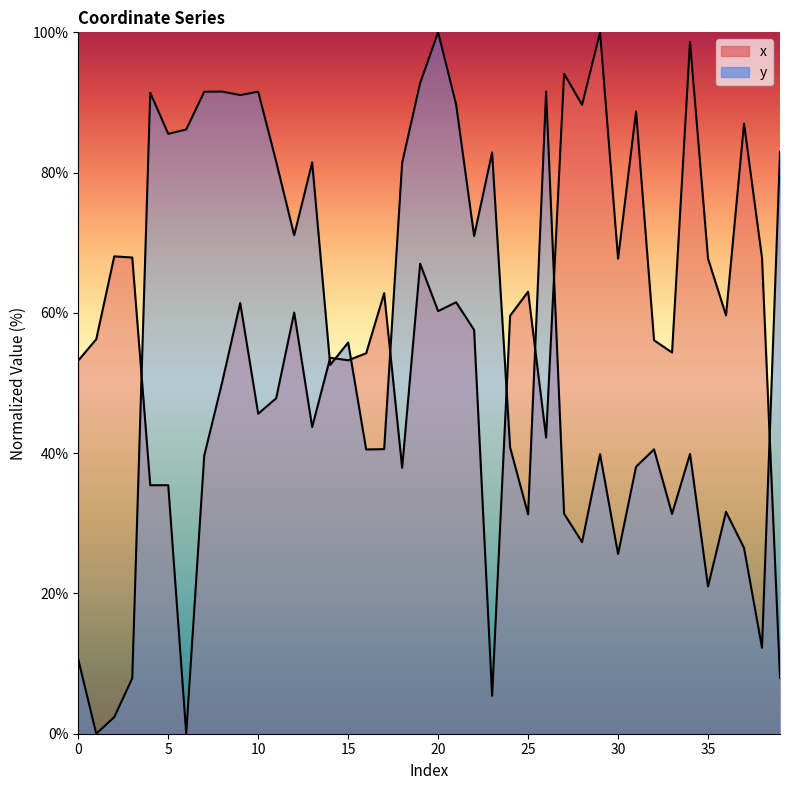

The x series shows 84.8 at 25. True or false?

False